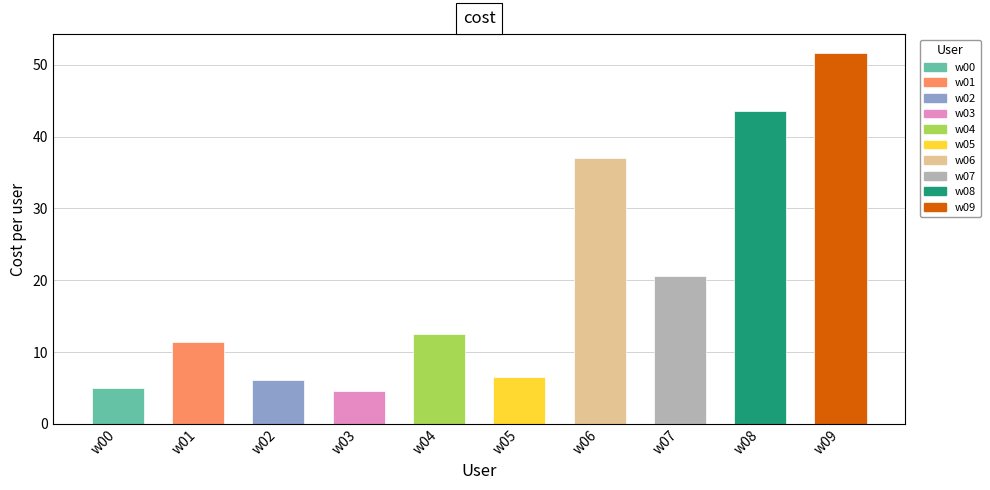

What is the value of the 3rd bar from the left?

6.2